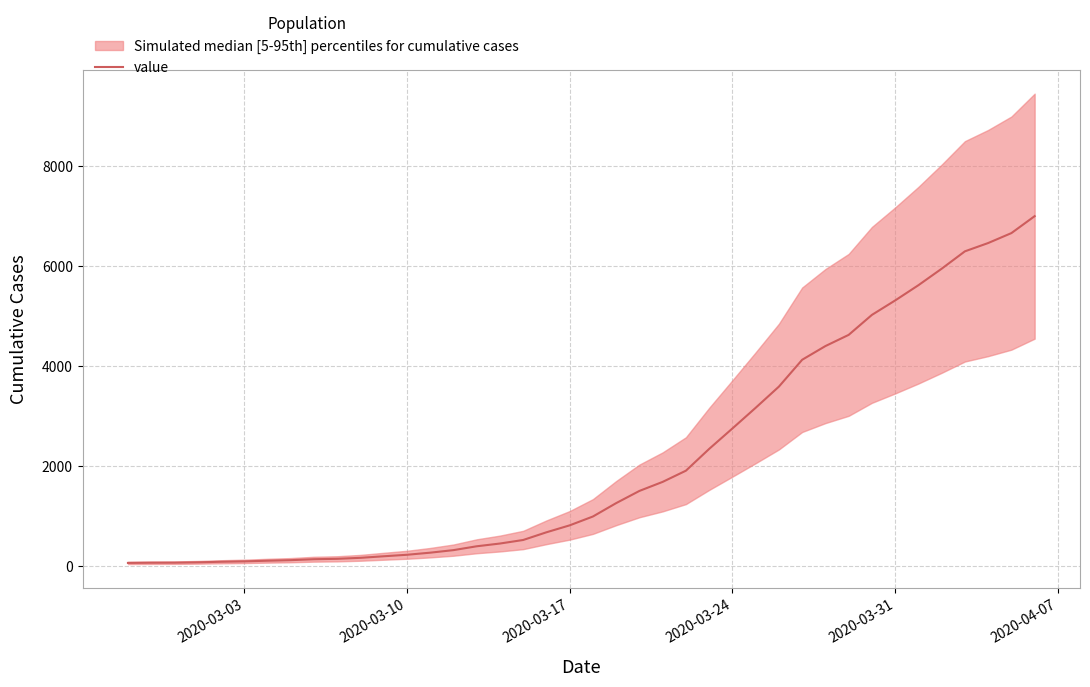

What is the highest value of the value series?

7005